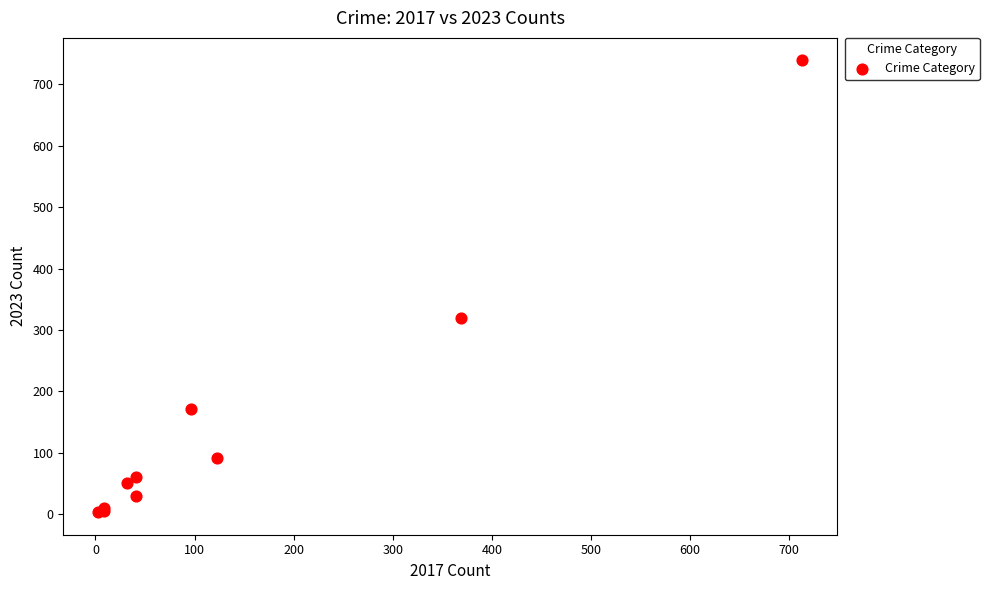

What Y value in the scatter plot is closest to 371?

319